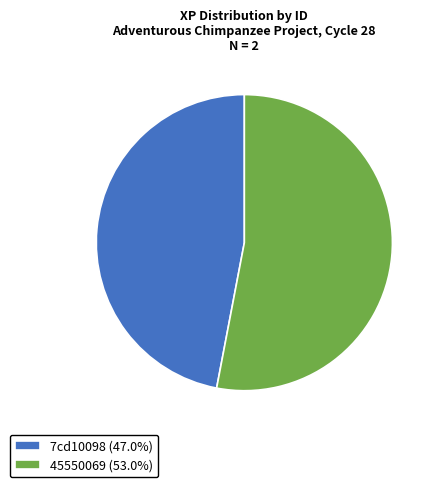

Is there a majority slice in this chart?

Yes